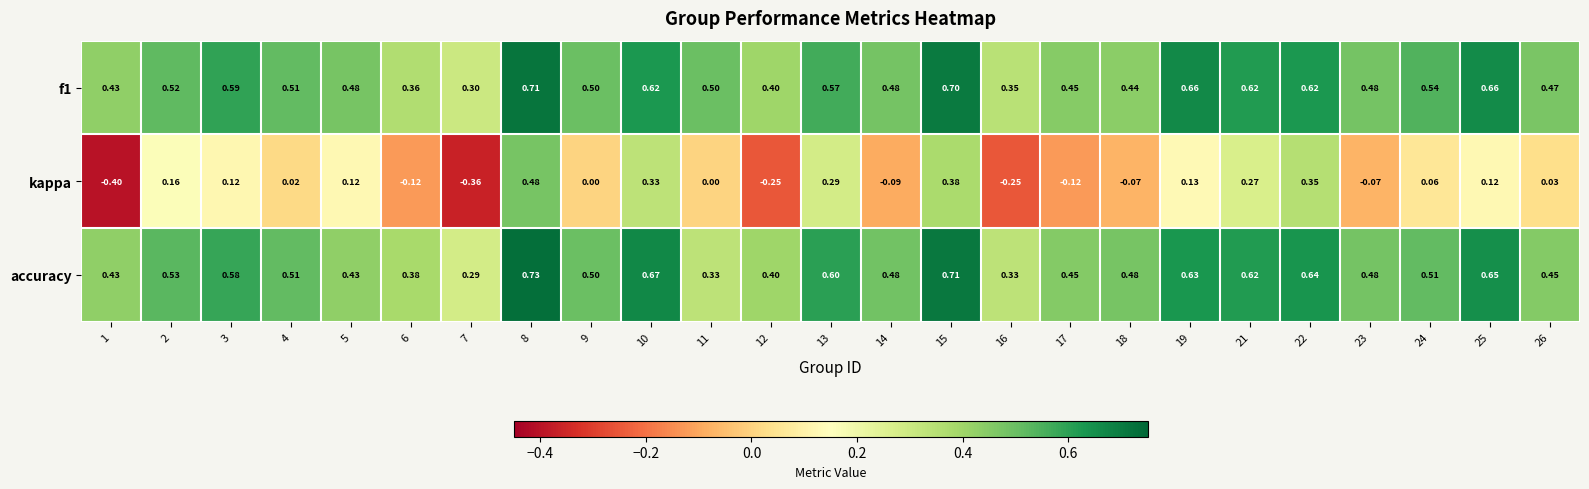

Which series has the largest range (max minus min)?

kappa